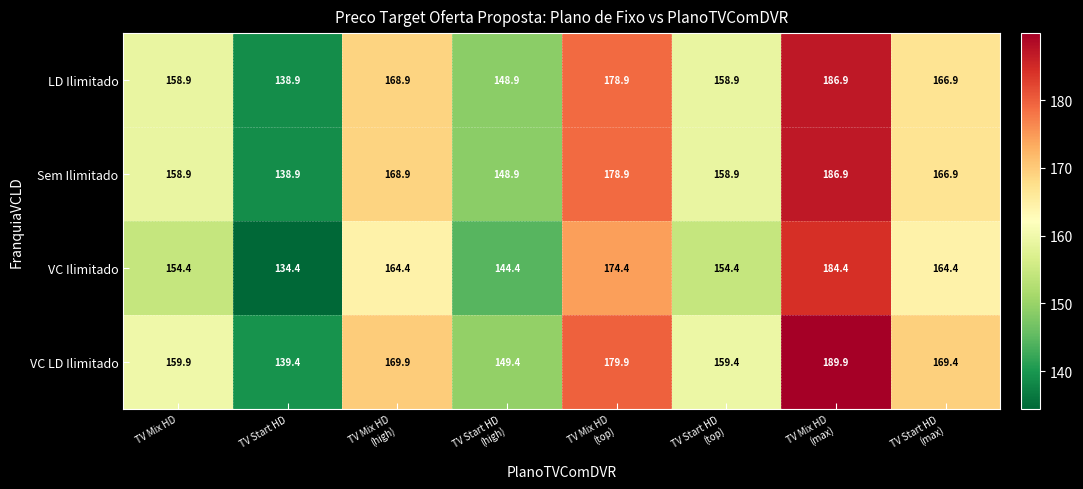

Is it true that LD Ilimitado equals 219.1 at TV Start HD?

False